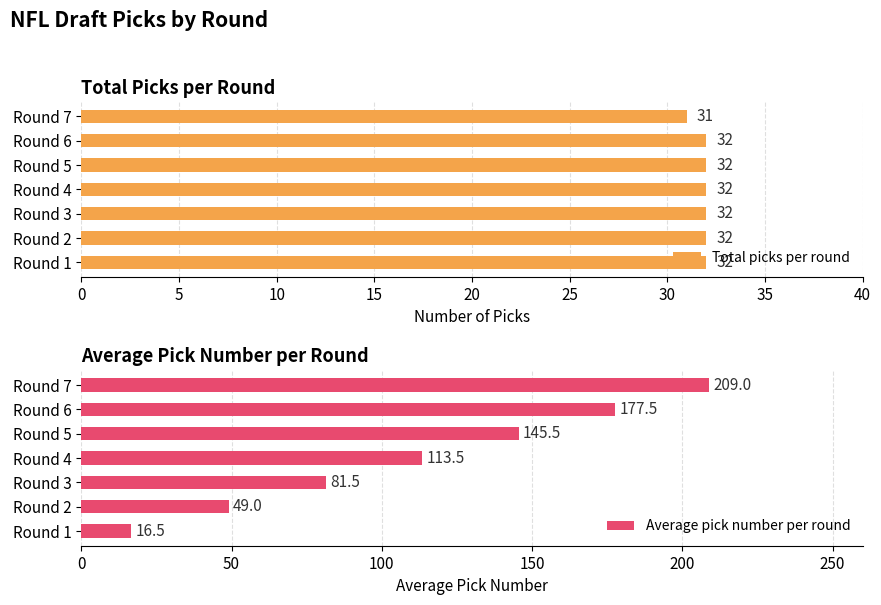

What is the value of the Total picks per round bar at the 4th from the left?

32.0